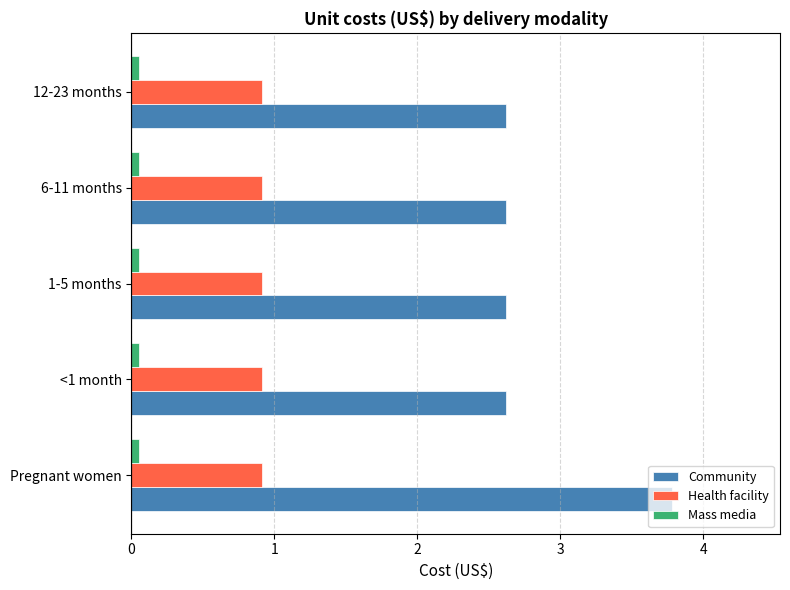

True or false: Health facility has a value of 0.9 at 1-5 months.

True